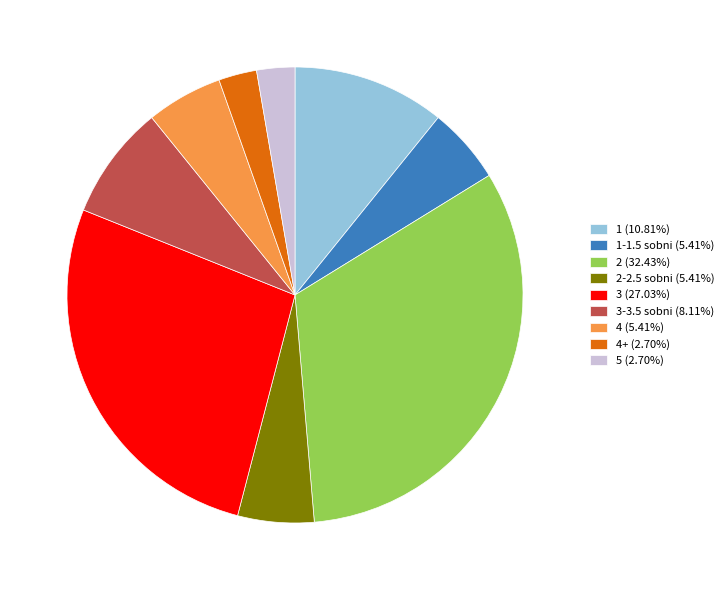

How many slices are in this pie chart?

9